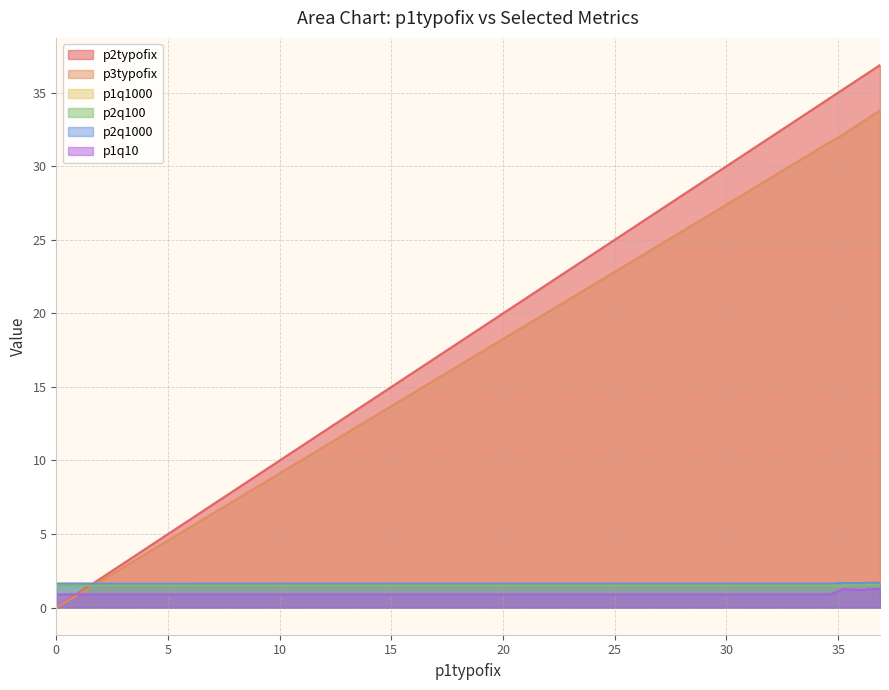

How many interior local peaks does the p2q1000 series have?

3